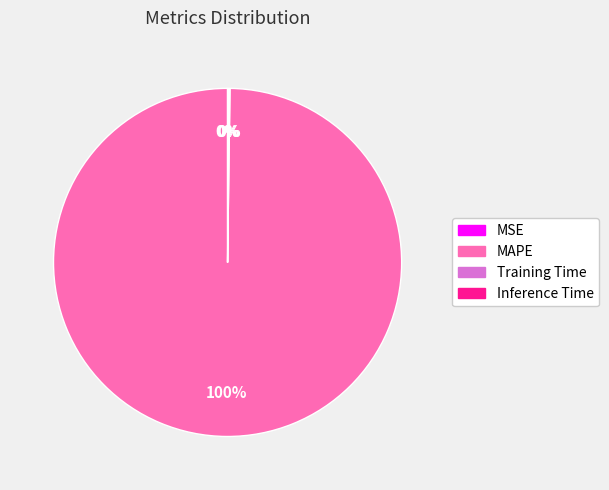

Is it true that MAPE is 100% of the pie?

True